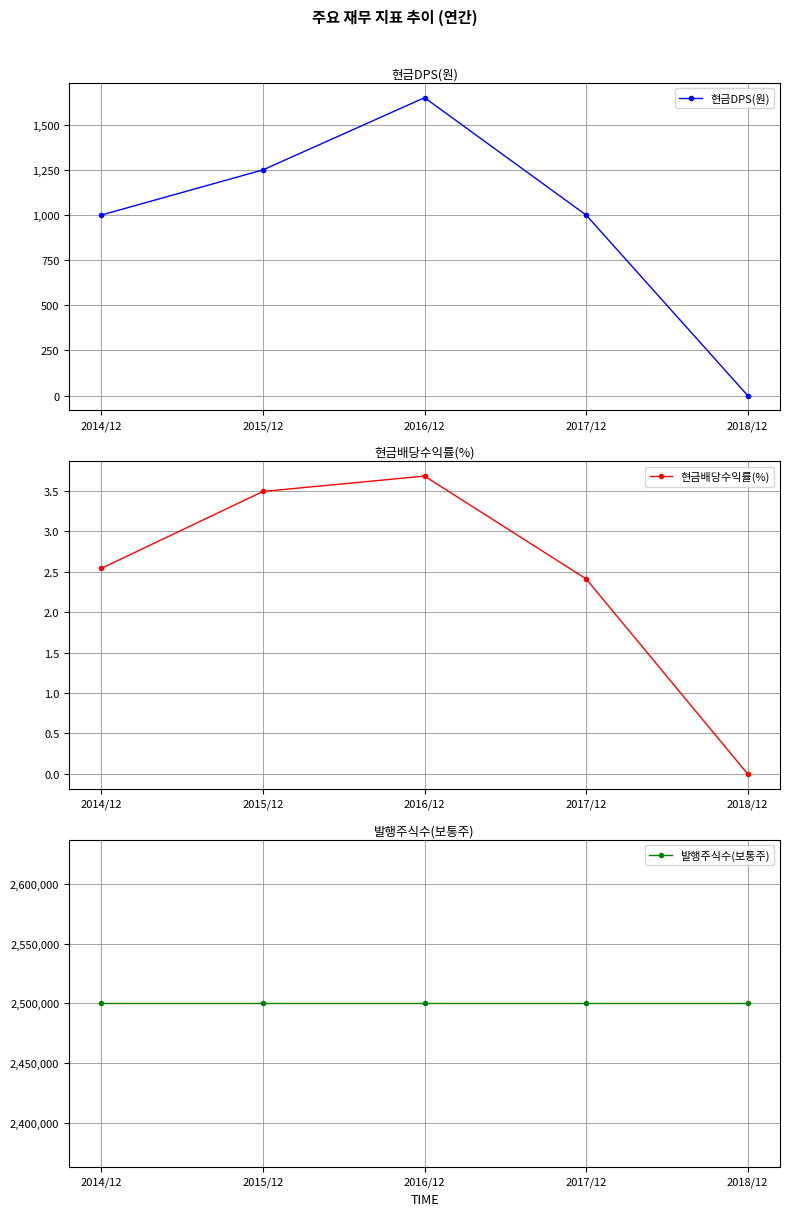

Which series has the largest total across all categories?

발행주식수(보통주)